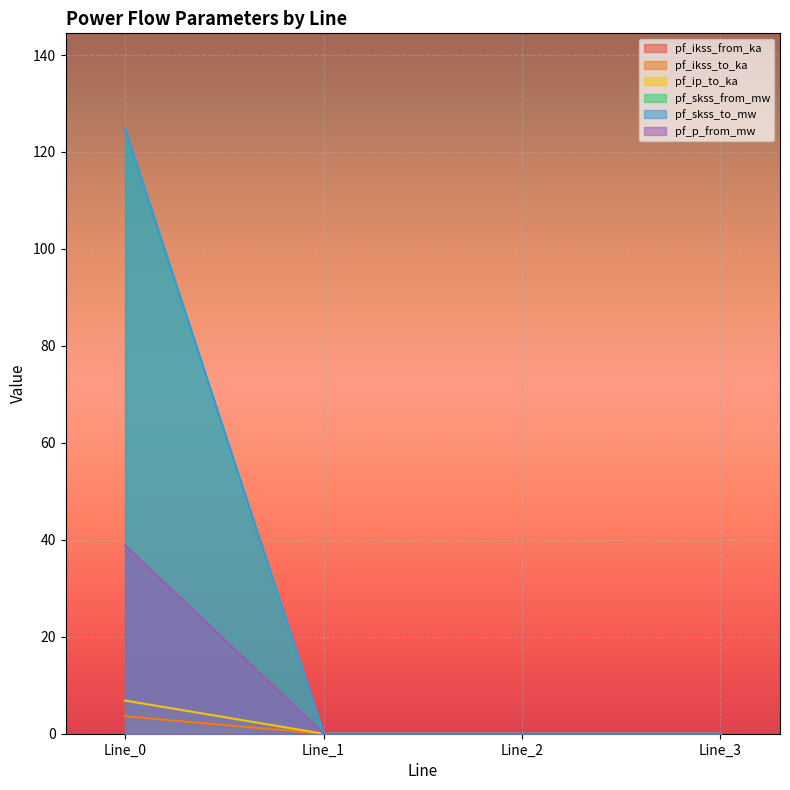

Which label corresponds to the largest value in the chart?

Line_0